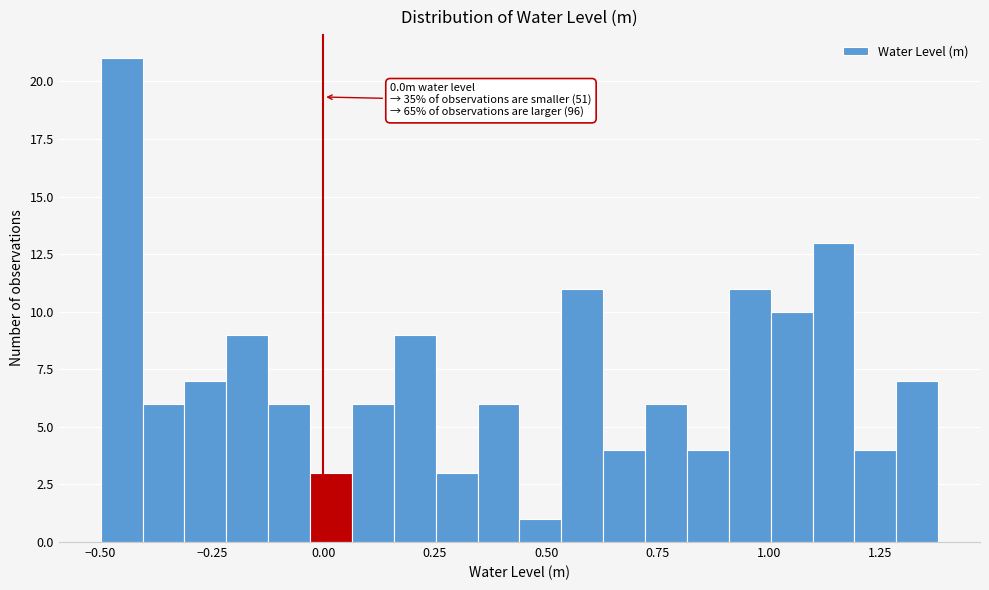

Read against the x-axis, roughly where is the centre of the tallest bar?

-0.45